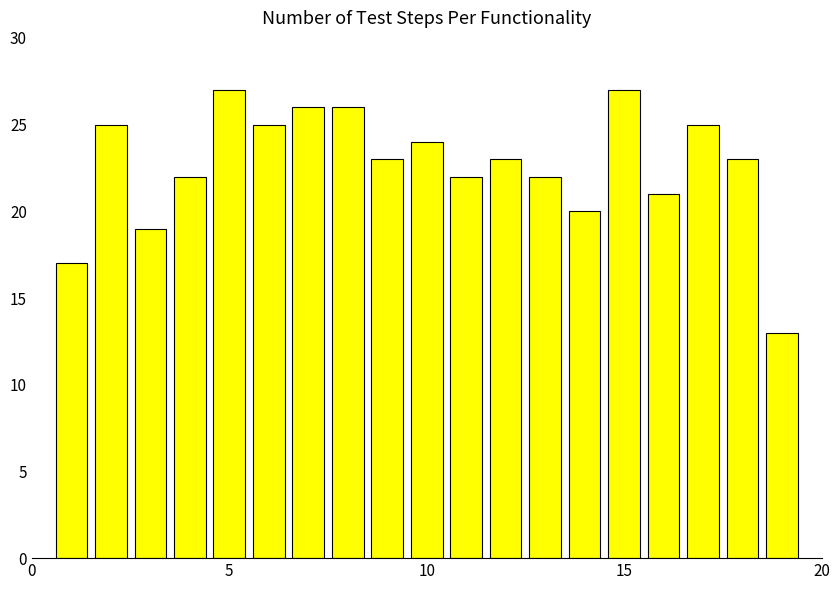

What is the smallest value displayed?

13